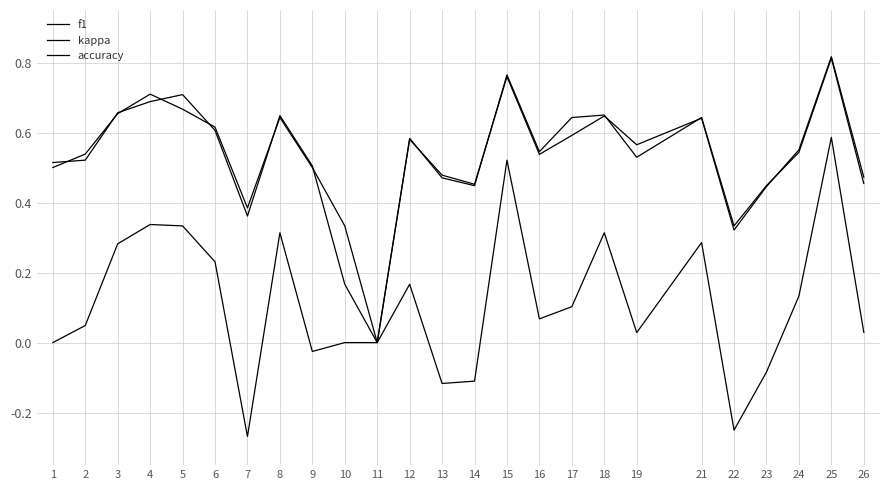

Which series has the largest total across all categories?

accuracy